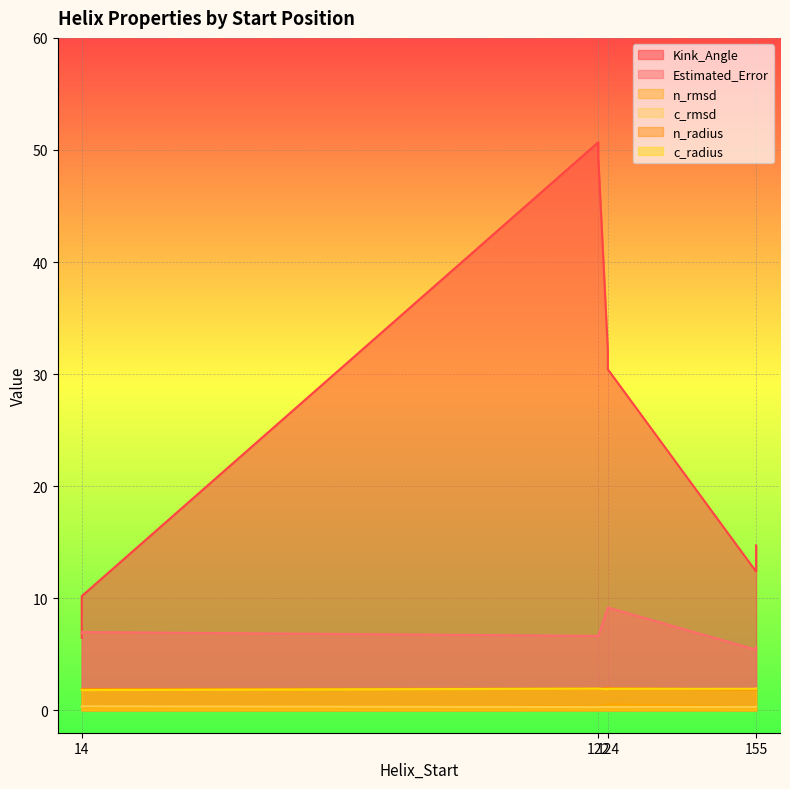

At 155, list the series in order from smallest to largest.

n_rmsd, c_rmsd, n_radius, c_radius, Estimated_Error, Kink_Angle